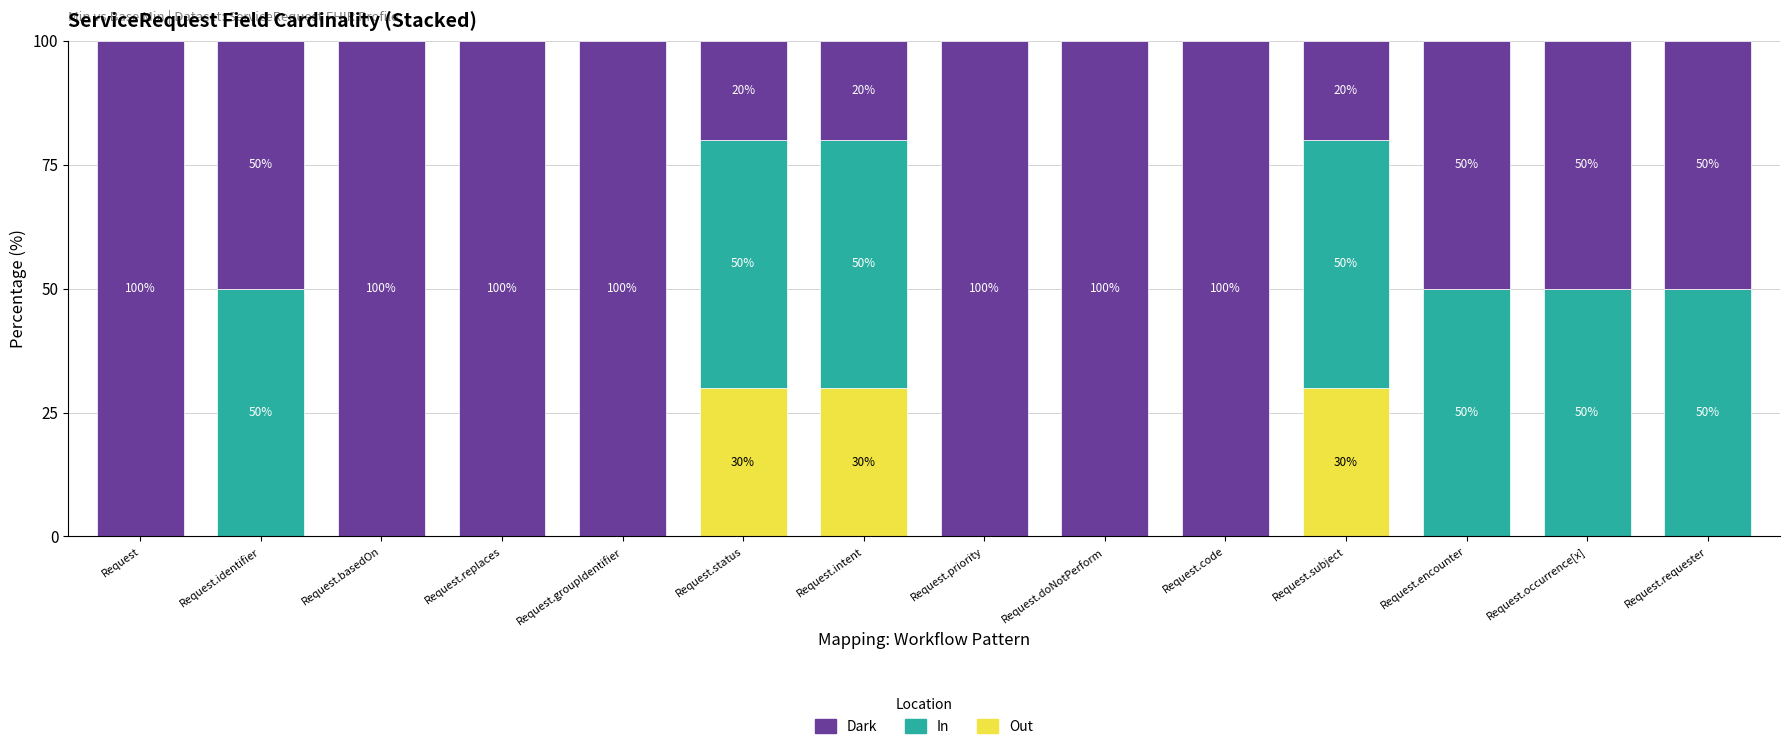

How many distinct data groups are displayed?

3